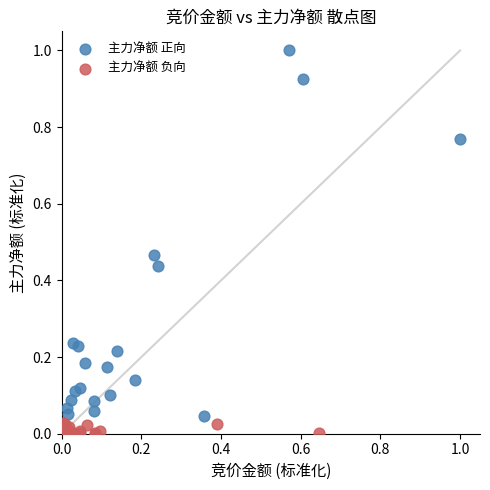

Which series contains the highest Y value?

主力净额 正向